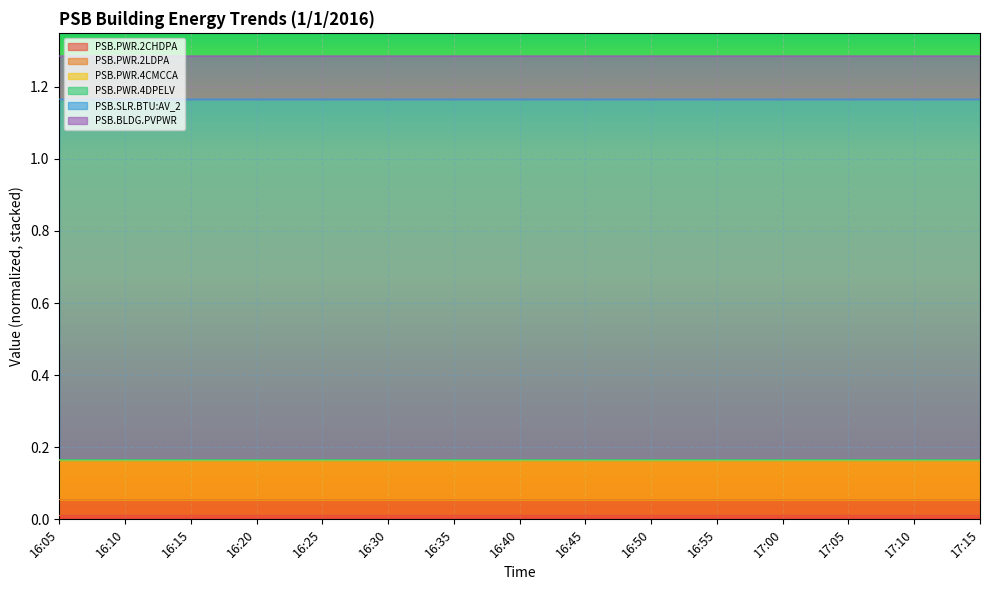

True or false: PSB.PWR.4CMCCA has a value of 1.3 at 16:50.

True